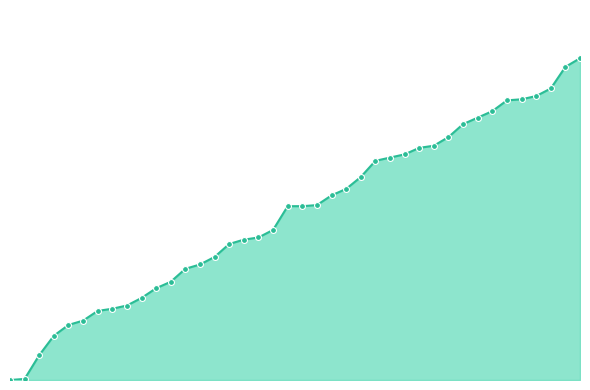

Does the chart have visible grid lines?

No